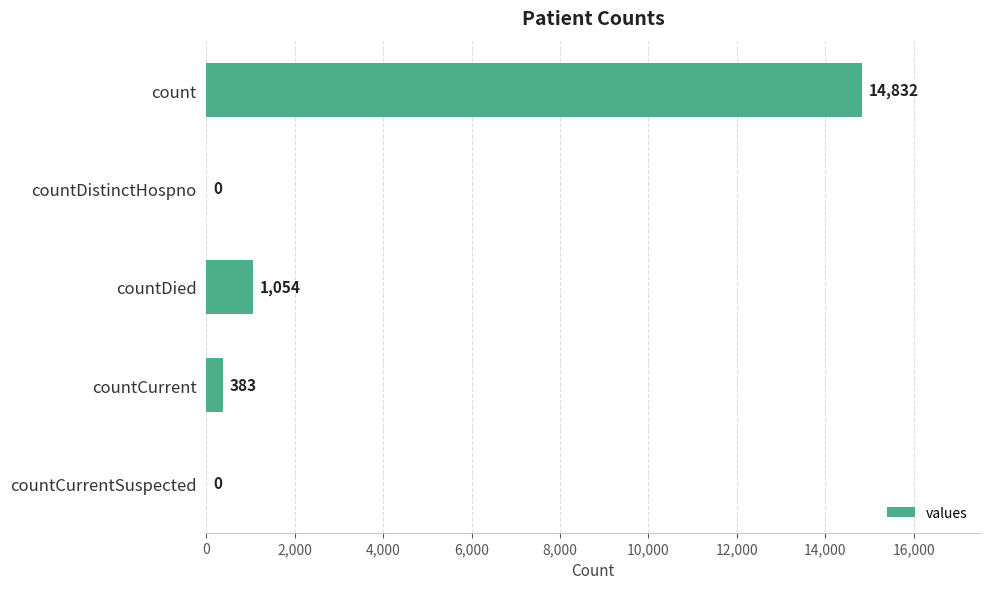

Are the bars horizontal?

Yes